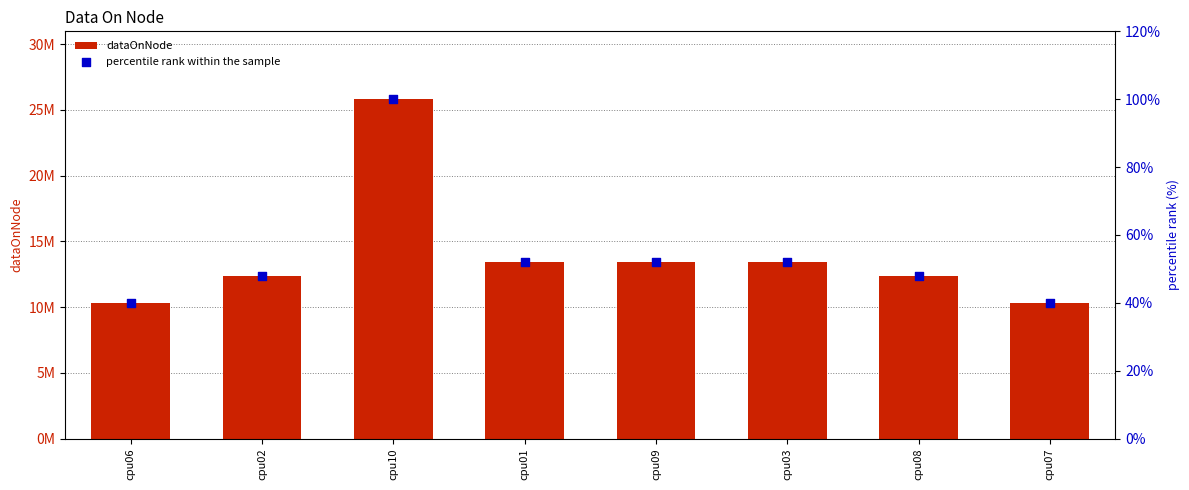

Which series has the widest spread of Y values?

dataOnNode